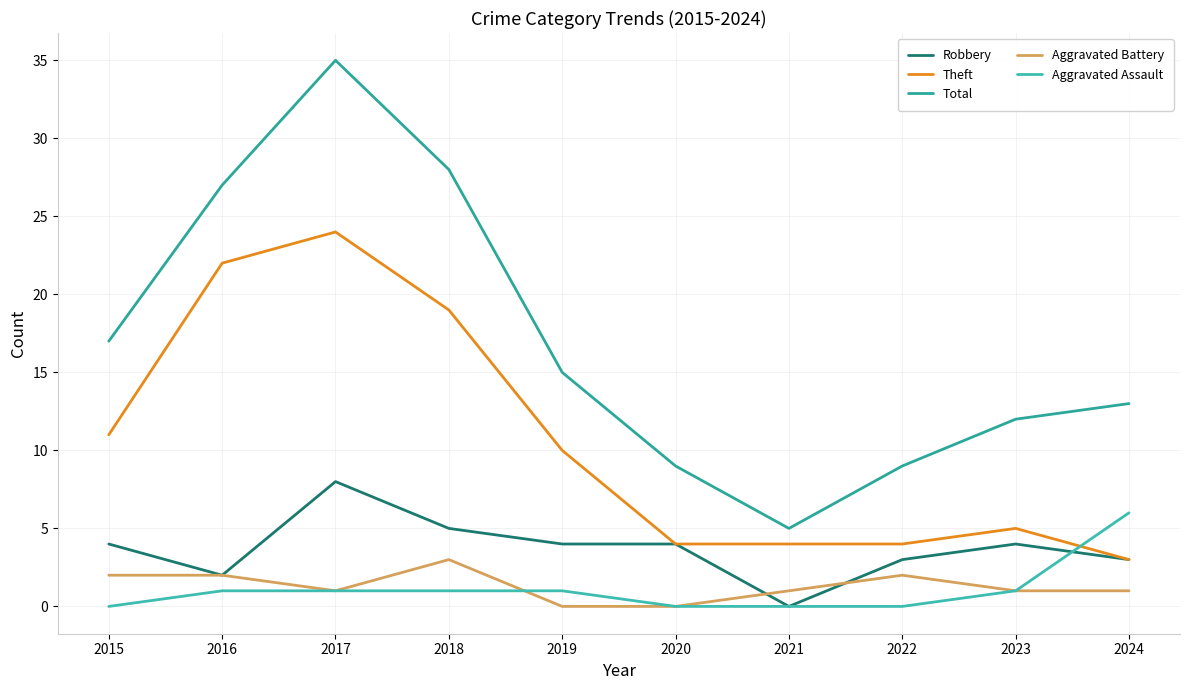

How many distinct data groups are displayed?

5